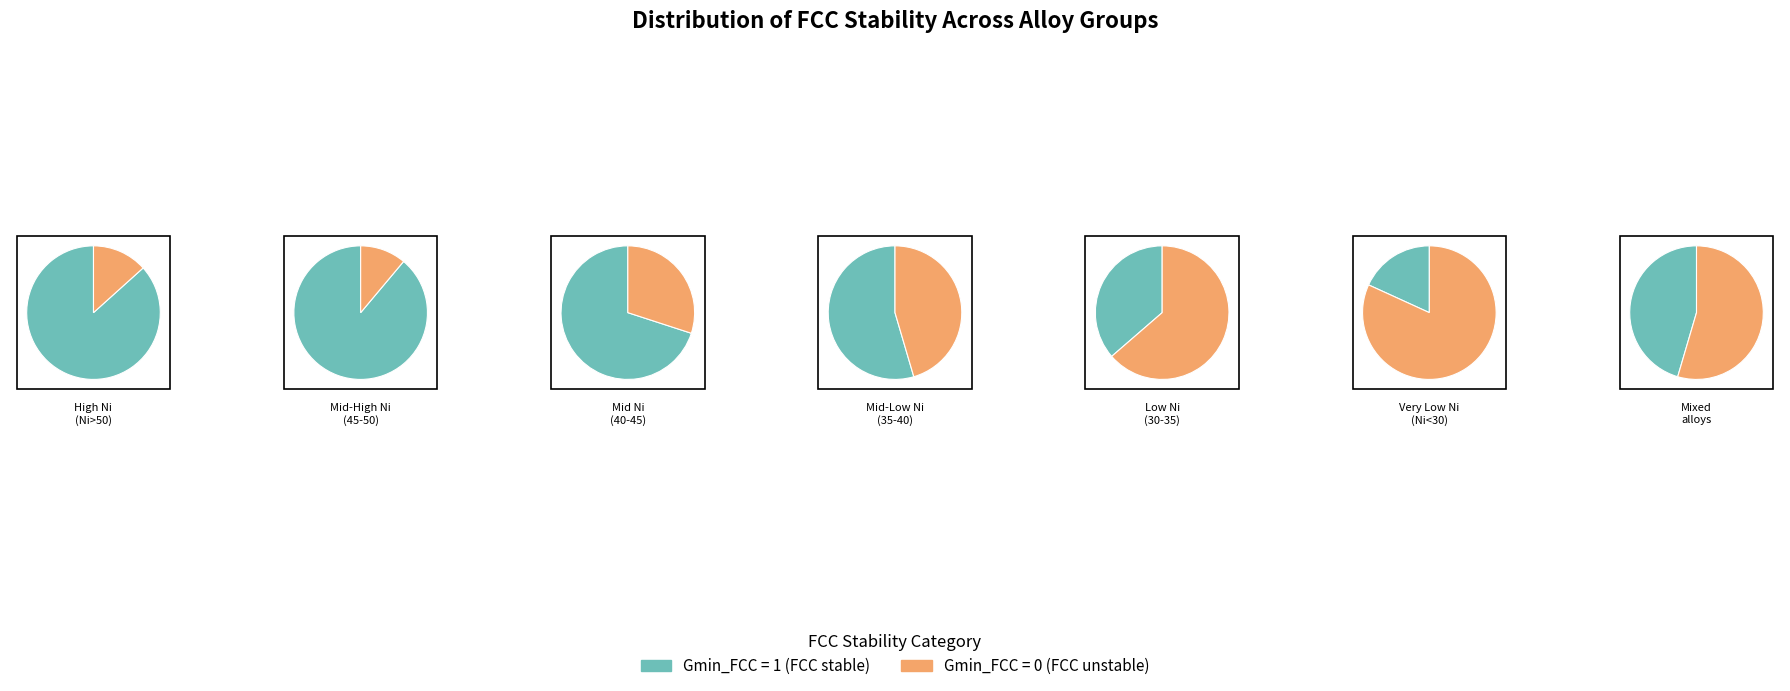

Which category has the biggest portion of the pie?

Gmin_FCC=1